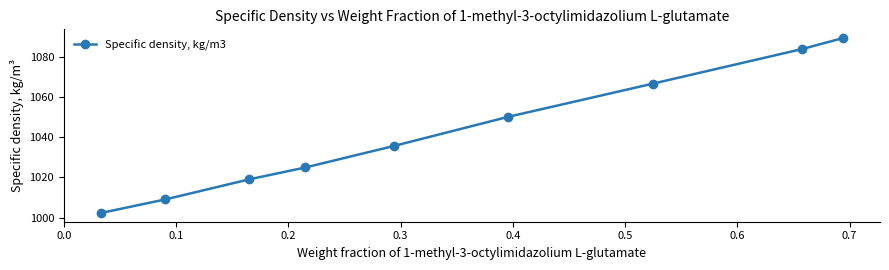

What is the average value?

1042.3